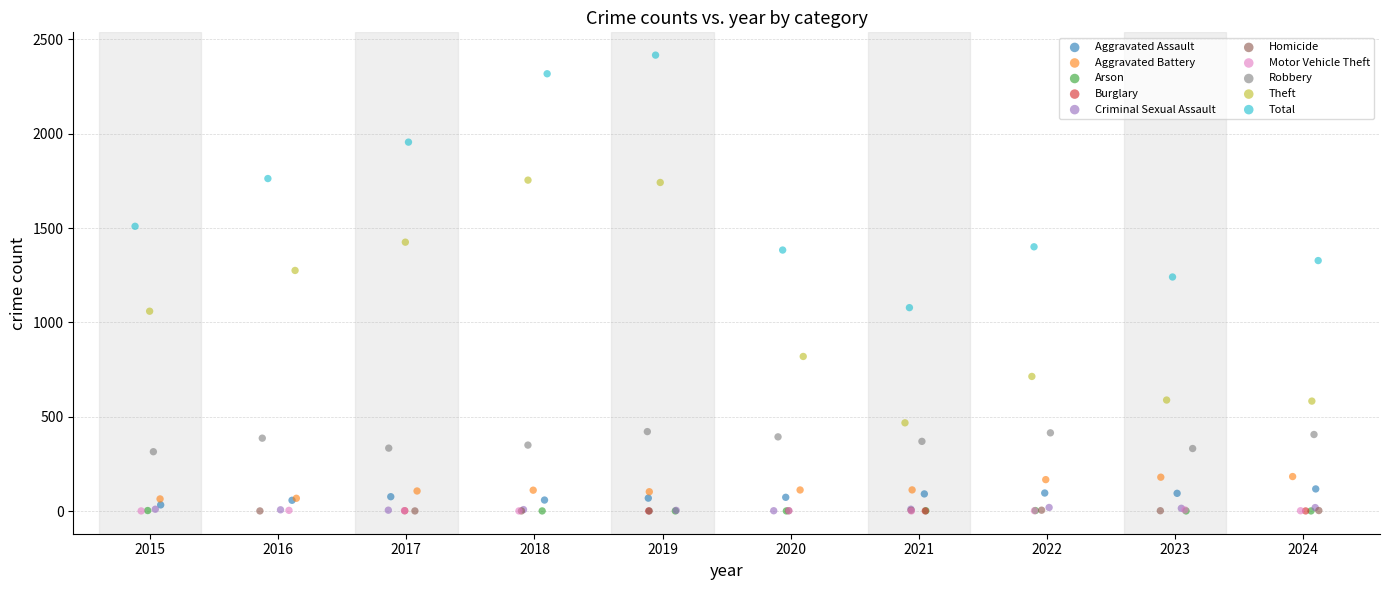

Which series has the widest spread of Y values?

Total